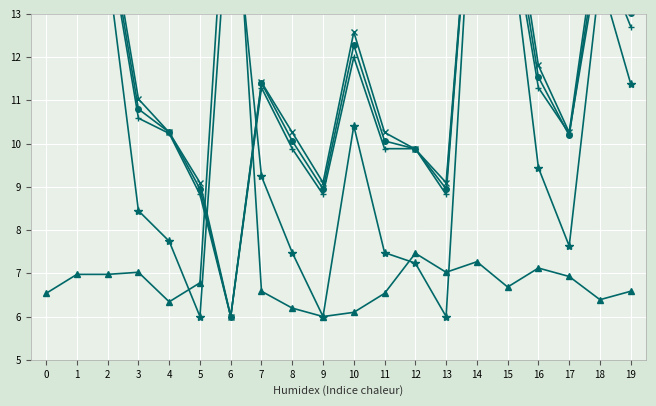

True or false: Precio máximo has more than 0 points higher than both neighbors.

True